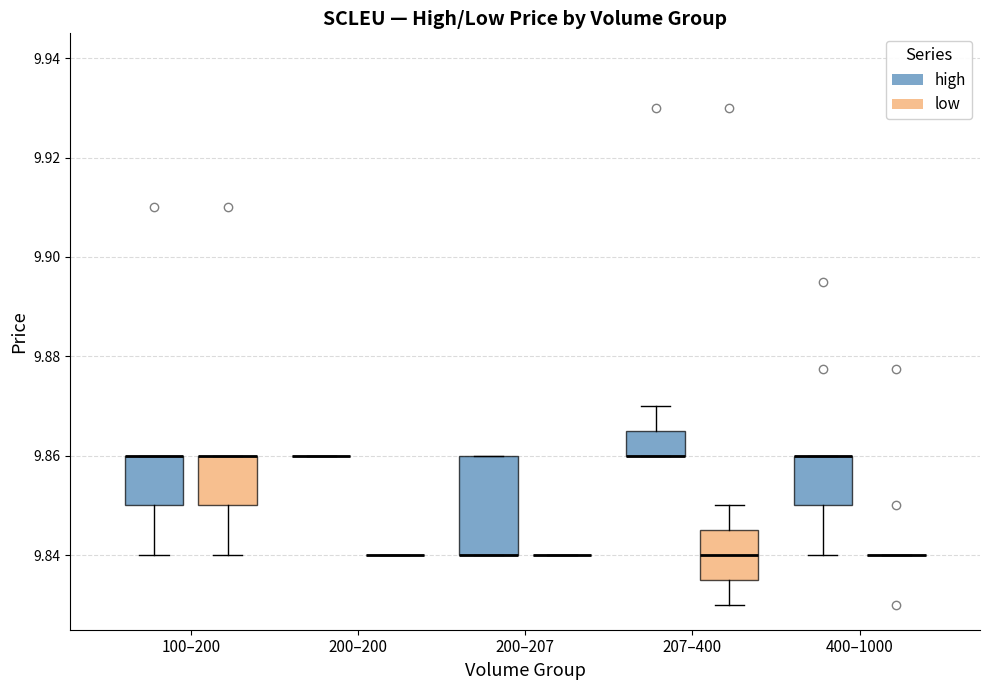

Reading left to right, transcribe this box plot: for each box, give where its median line is, the range the box spans, and where its two whiskers end, as read against the y-axis. The values are not printed on the chart, so give them approximately, as read against the axis.

100–200 (high): median 9.860 (drawn on the box's upper edge), box 9.850 to 9.860, whiskers 9.840 to 9.860
100–200 (low): median 9.860 (drawn on the box's upper edge), box 9.850 to 9.860, whiskers 9.840 to 9.860
200–200 (high): box collapsed to a line at 9.860, whiskers 9.860 to 9.860
200–200 (low): box collapsed to a line at 9.840, whiskers 9.840 to 9.840
200–207 (high): median 9.840 (drawn on the box's lower edge), box 9.840 to 9.860, whiskers 9.840 to 9.860
200–207 (low): box collapsed to a line at 9.840, whiskers 9.840 to 9.840
207–400 (high): median 9.860 (drawn on the box's lower edge), box 9.860 to 9.866, whiskers 9.860 to 9.870
207–400 (low): median 9.840, box 9.836 to 9.846, whiskers 9.830 to 9.850
400–1000 (high): median 9.860 (drawn on the box's upper edge), box 9.850 to 9.860, whiskers 9.840 to 9.860
400–1000 (low): box collapsed to a line at 9.840, whiskers 9.840 to 9.840